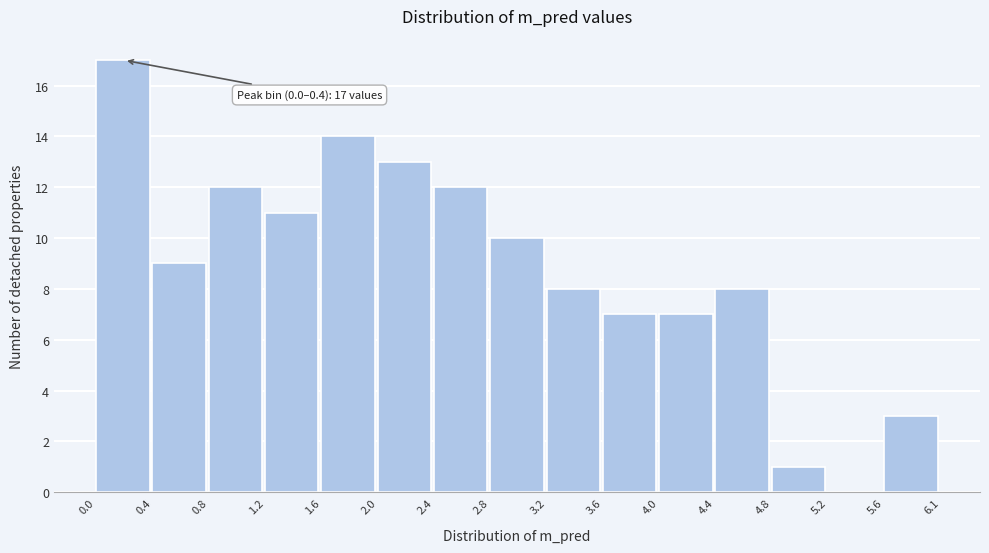

Which range on the x-axis has the tallest bar?

0.0 to 0.4